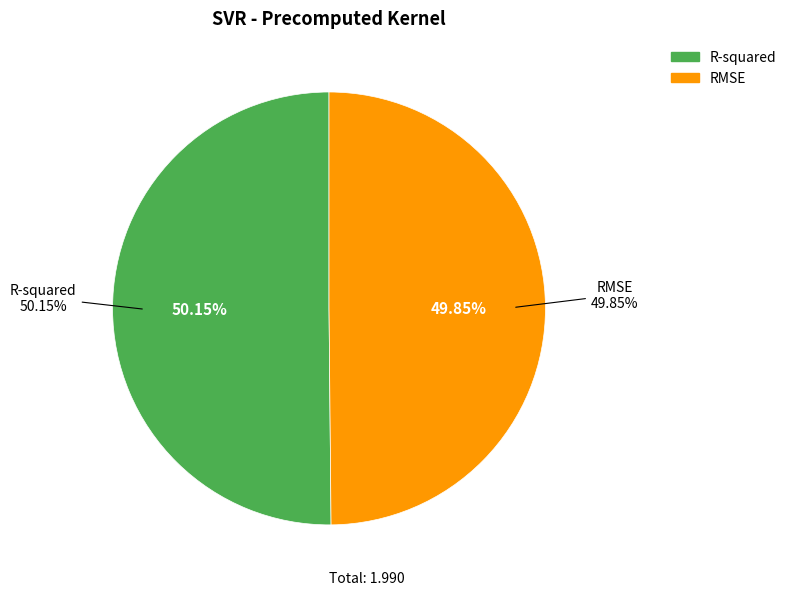

Which category has the biggest portion of the pie?

R-squared